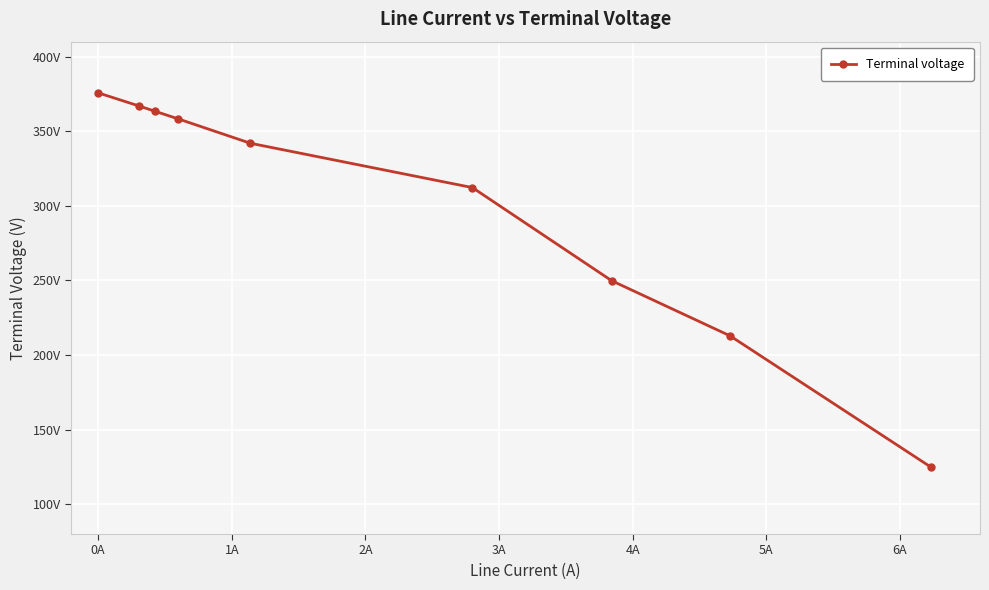

Reading left to right, extract all data points from this chart.

375.7	366.9	363.3	358.3	341.9	312.2	249.8	212.8	124.7